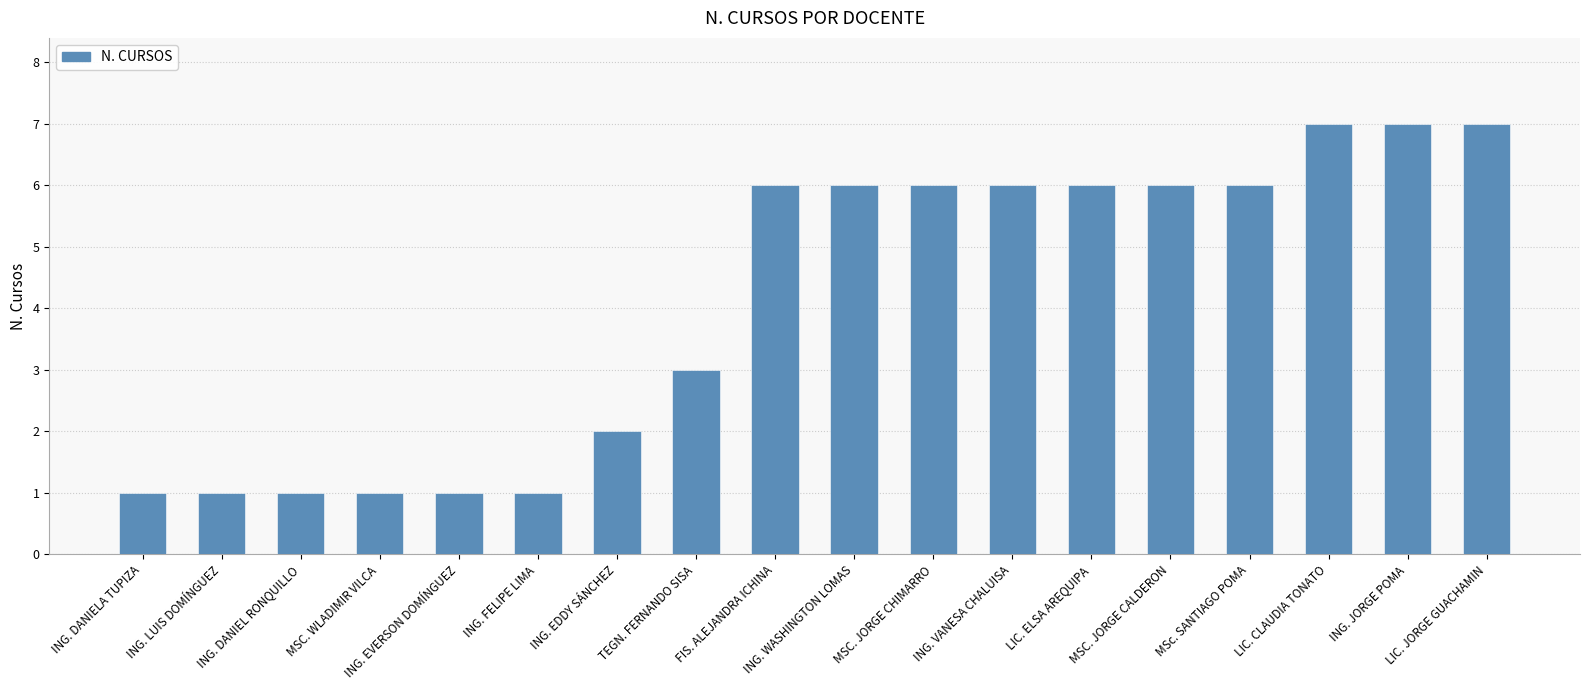

What is the label of the 9th bar from the right?

ING. WASHINGTON LOMAS